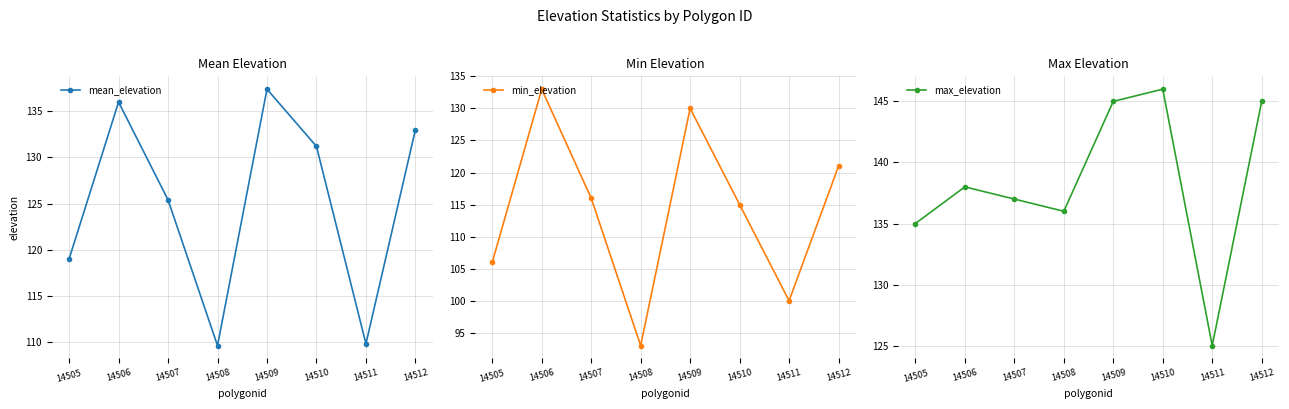

How many categories are shown in the chart?

8